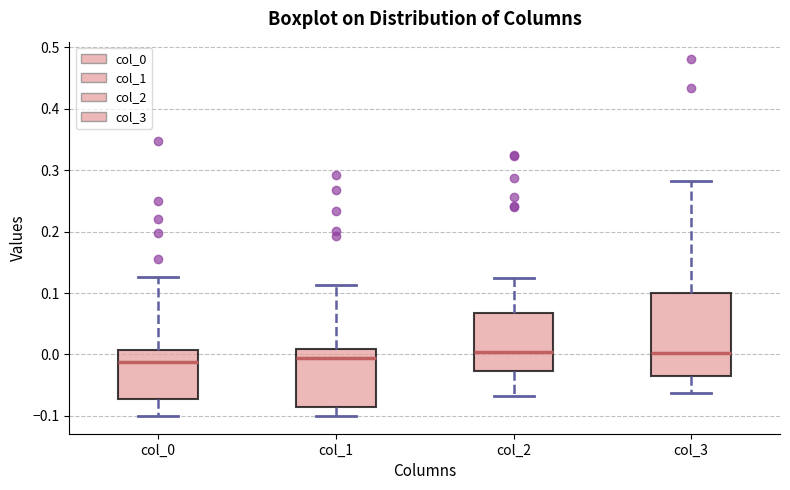

Which box is the tallest, from its lower edge to its upper edge?

col_3